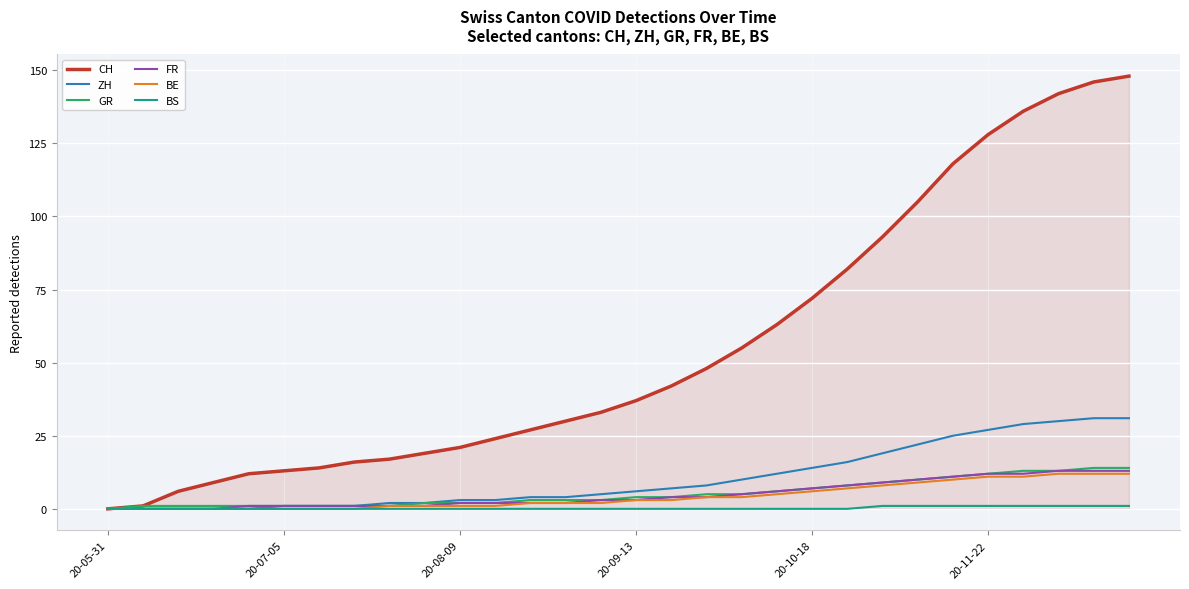

Which series has the largest total across all categories?

CH